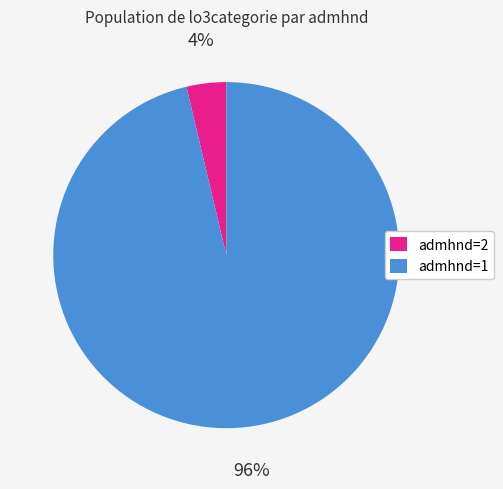

Which has a higher value, admhnd=2 or admhnd=1?

admhnd=1